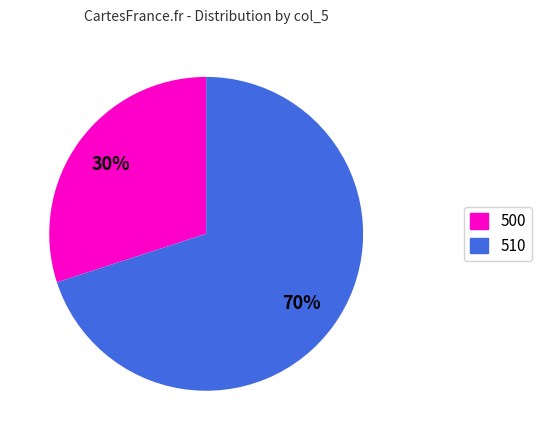

Rank the categories by value from lowest to highest.

500, 510